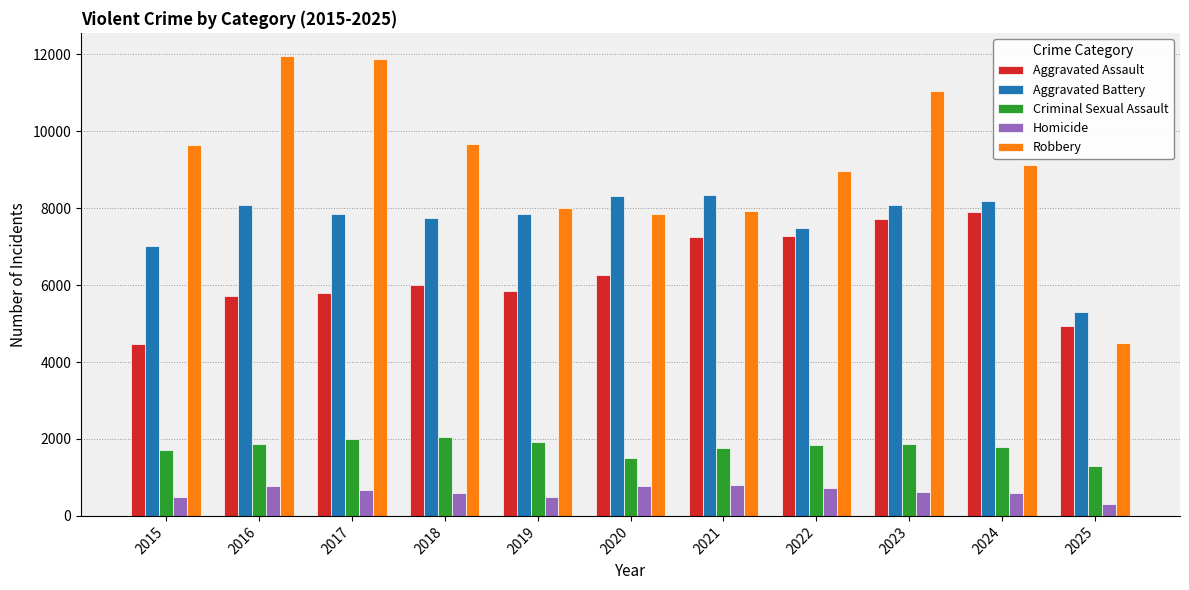

How many values in the Robbery series are below 9115?

5